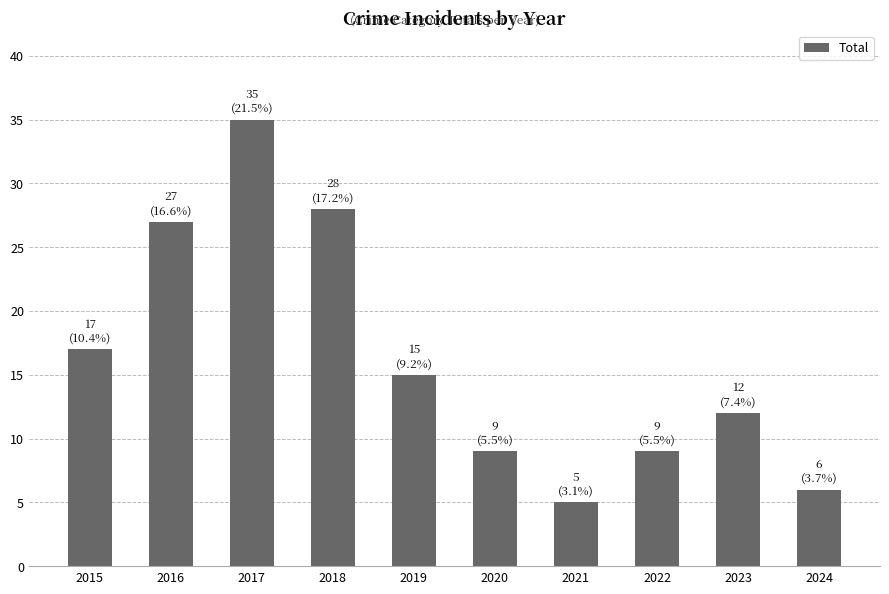

At which category does the chart reach its peak across all series?

2017